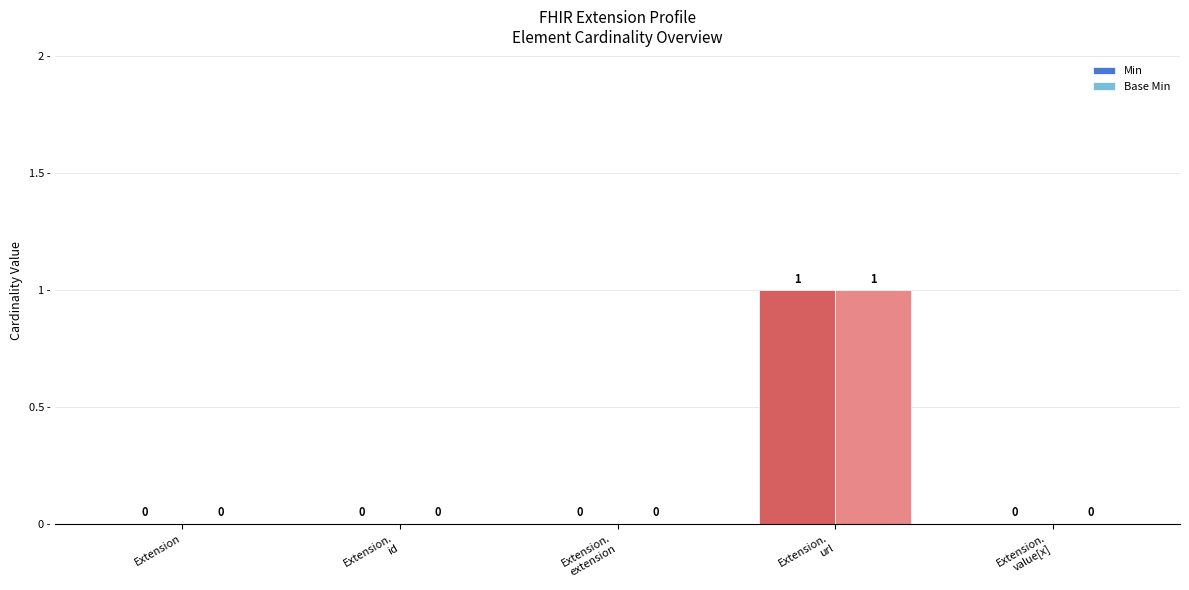

How many Min values are between 0 and 1?

5